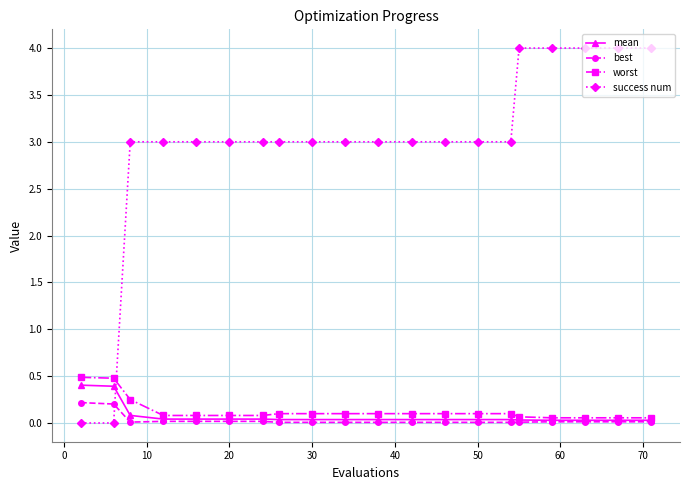

At how many categories does at least one series exceed 1?

18